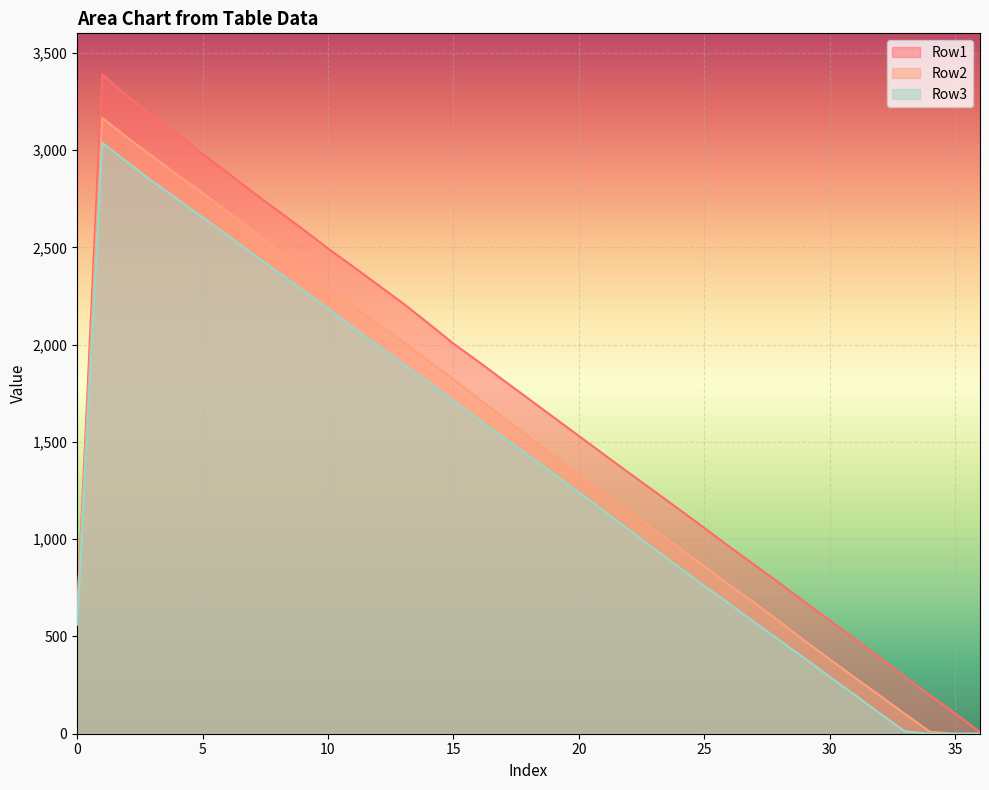

True or false: Row2 has more than 2 points higher than both neighbors.

False